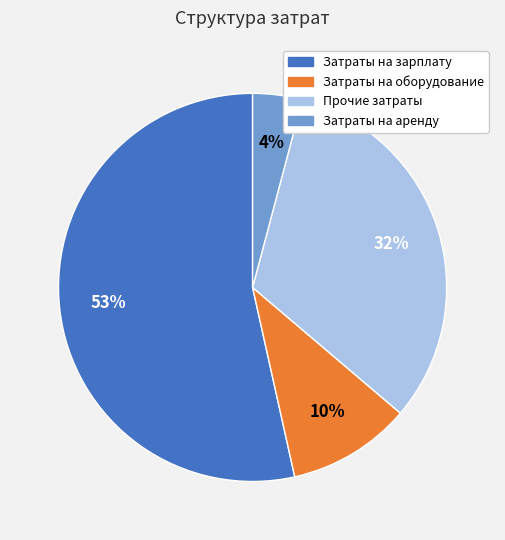

Rank the categories by value from lowest to highest.

Затраты на аренду, Затраты на оборудование, Прочие затраты, Затраты на зарплату